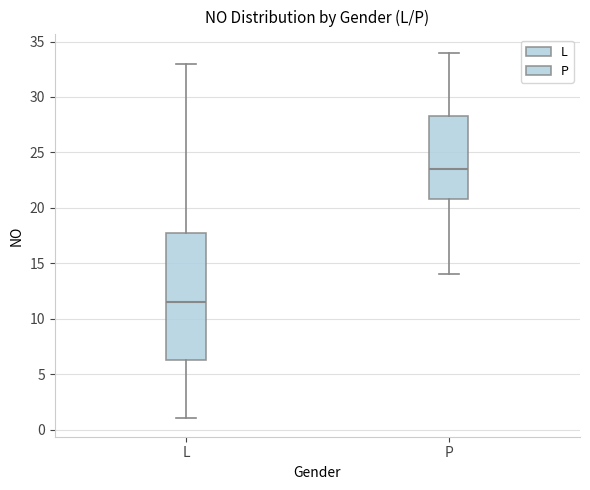

Comparing the boxes themselves (not the whiskers), which one is the tallest?

L